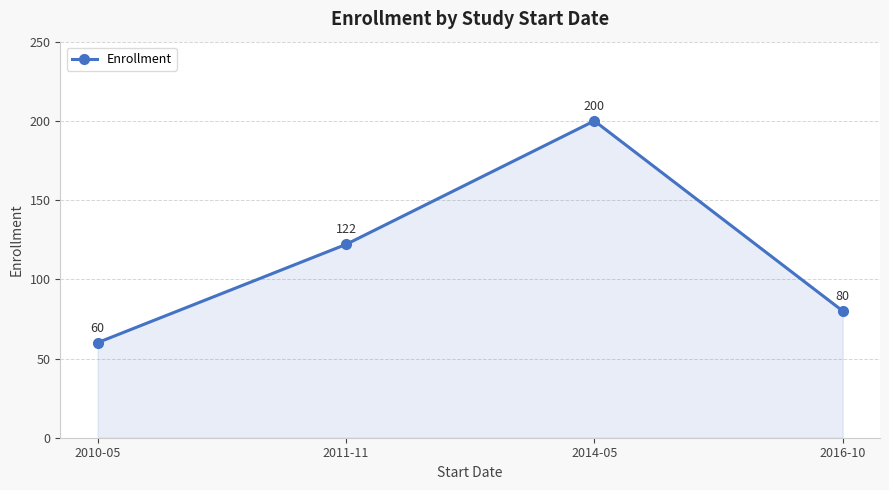

How many interior local peaks (higher than both neighbors) does the data have?

1